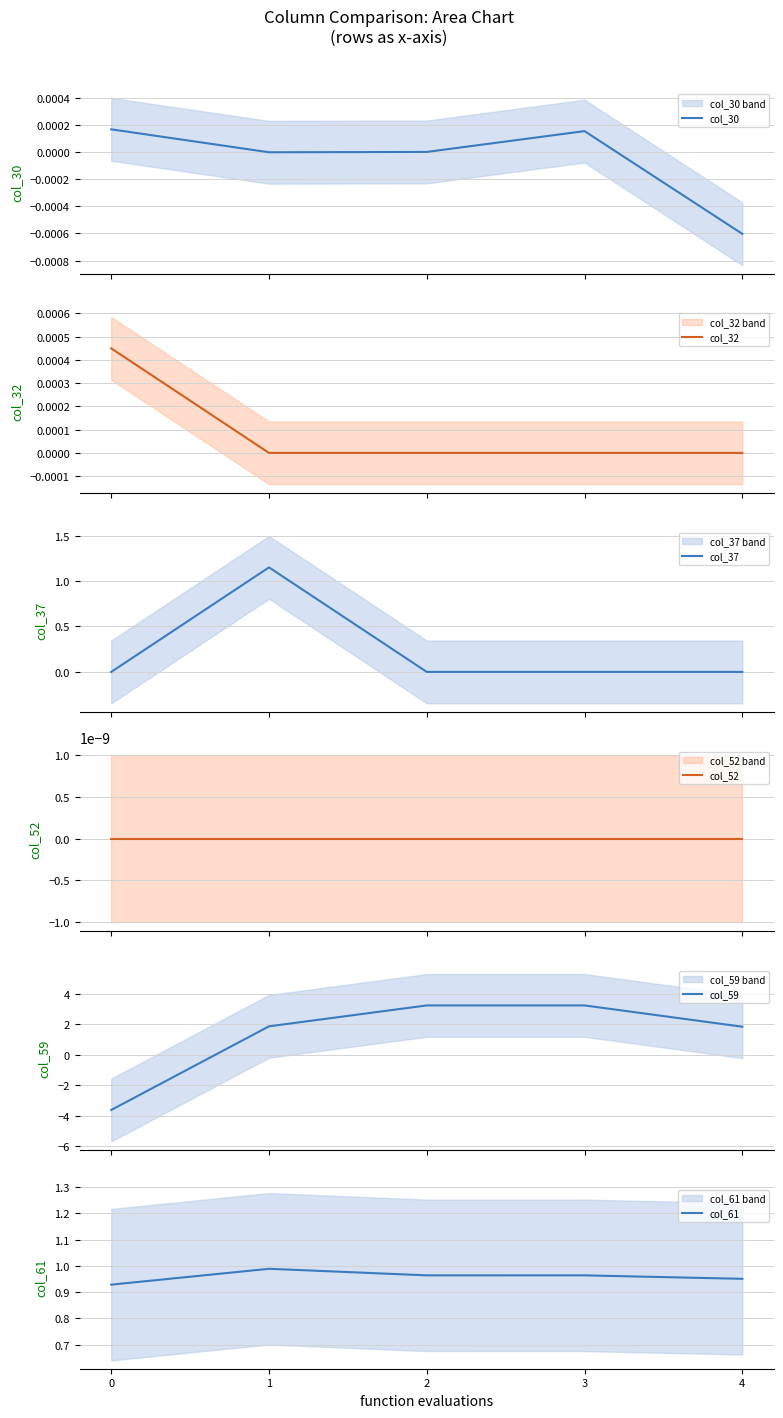

True or false: col_30 and col_37 cross at least once.

True